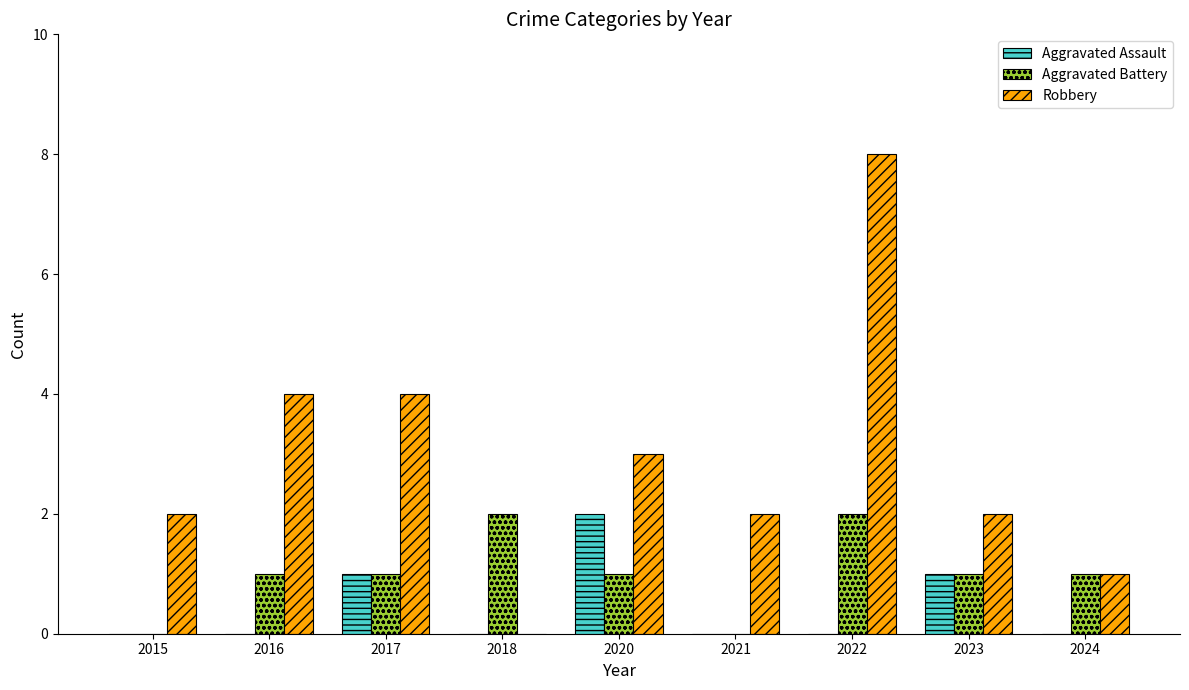

What is the sum of all Robbery values?

26